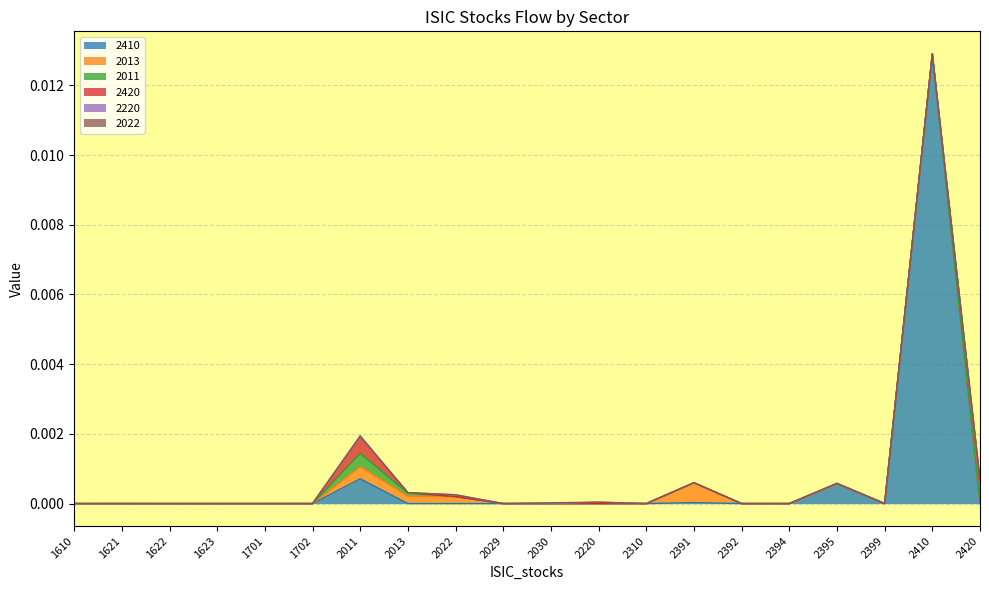

List the series in order of their peak value, highest first.

2410, 2420, 2013, 2011, 2220, 2022